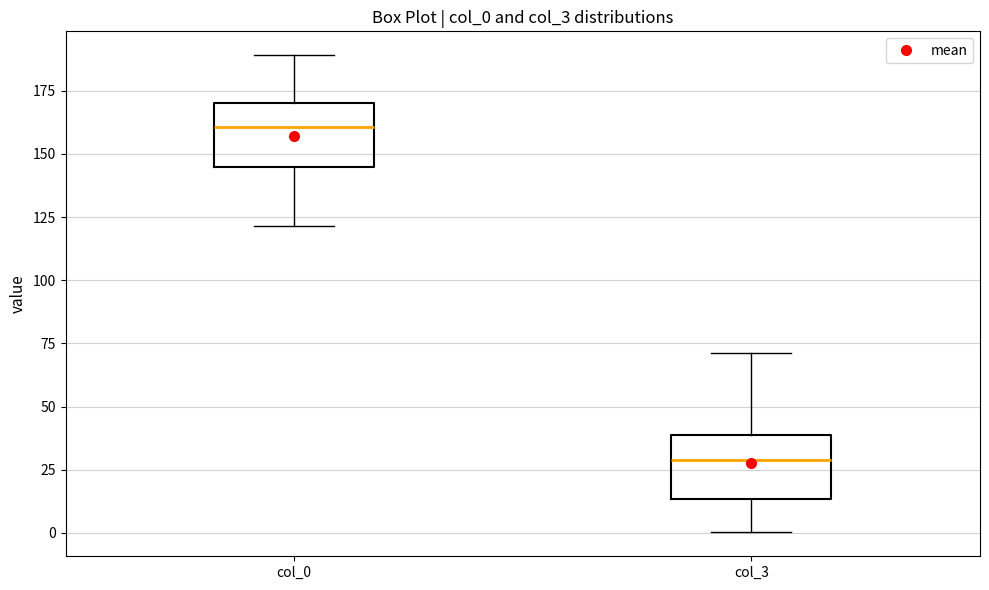

Reading left to right, transcribe this box plot: for each box, give where its median line is, the range the box spans, and where its two whiskers end, as read against the y-axis. The values are not printed on the chart, so give them approximately, as read against the axis.

col_0: median 160, box 145 to 170, whiskers 120 to 190
col_3: median 30, box 15 to 40, whiskers 0 to 70